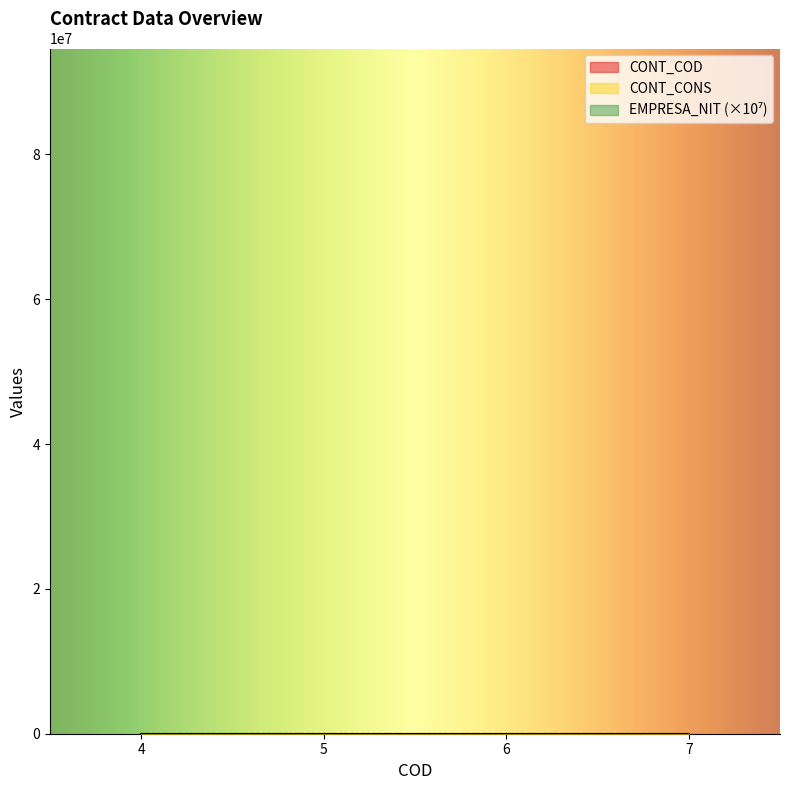

Which label corresponds to the largest value in the chart?

7